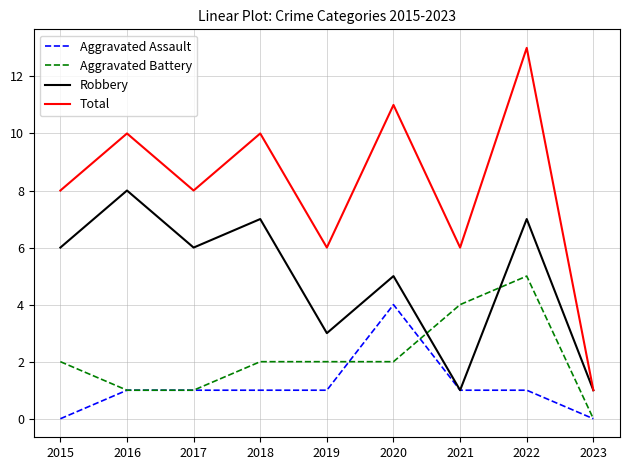

Reading left to right, list all the values displayed in this chart.

Aggravated Assault: 0	1	1	1	1	4	1	1	0
Aggravated Battery: 2	1	1	2	2	2	4	5	0
Robbery: 6	8	6	7	3	5	1	7	1
Total: 8	10	8	10	6	11	6	13	1